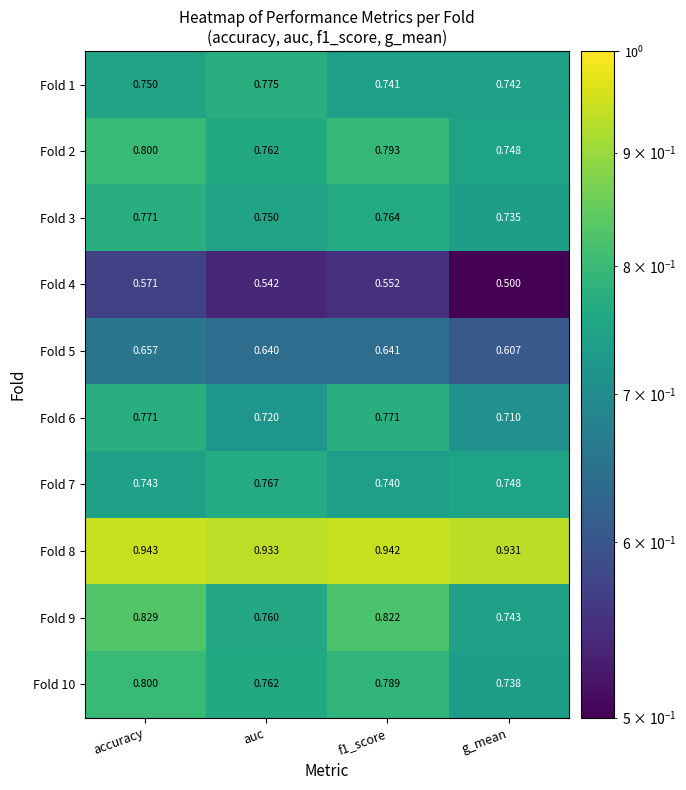

What is the total value across all series at f1_score?

7.6